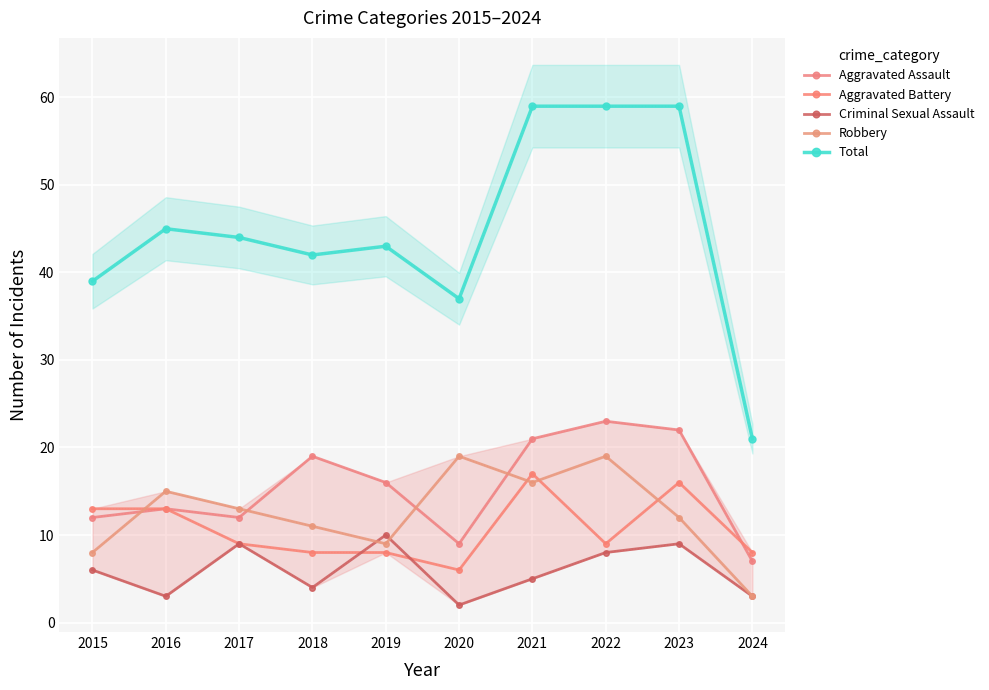

At which label does Aggravated Assault reach its minimum?

2024